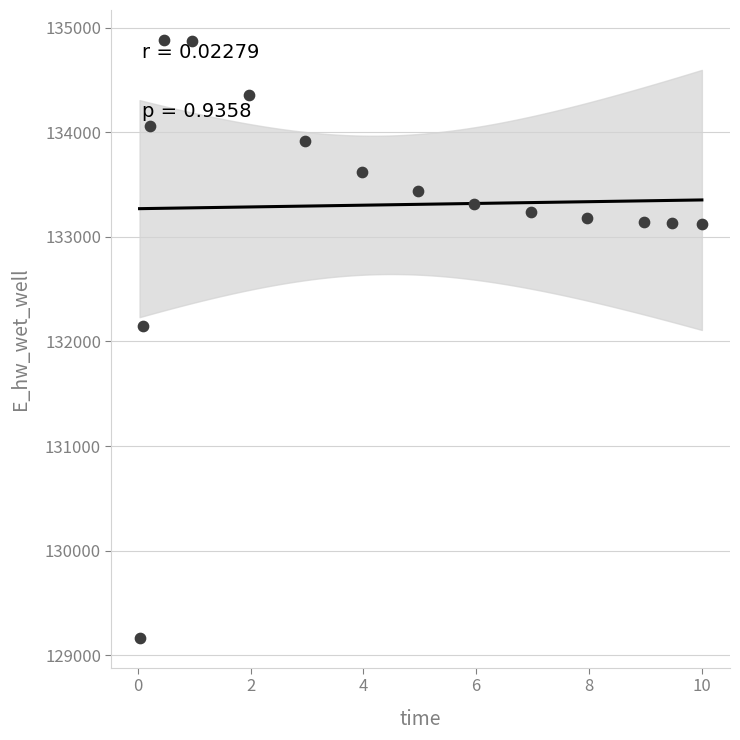

What Y value in the scatter plot is closest to 132025?

132150.0